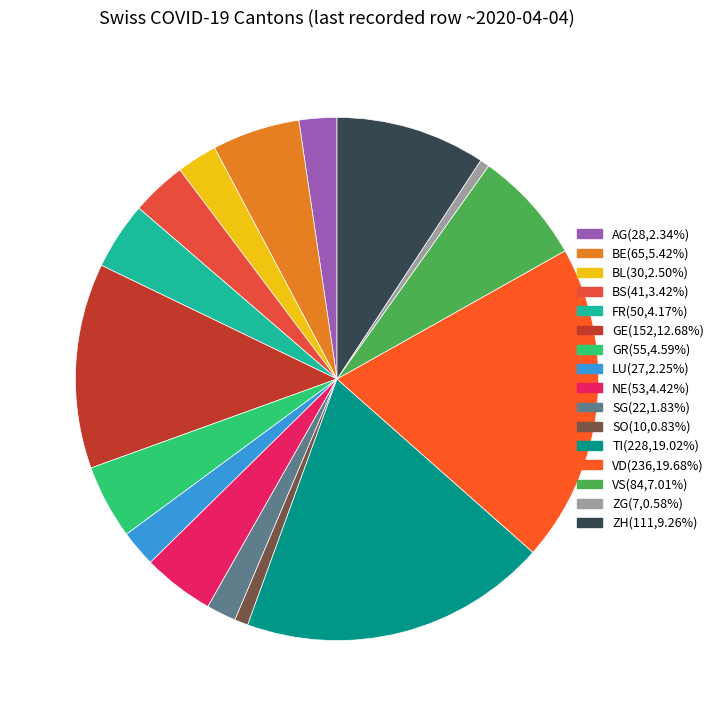

To the nearest percent, what is the difference between the GR and SG slice percentages?

3%